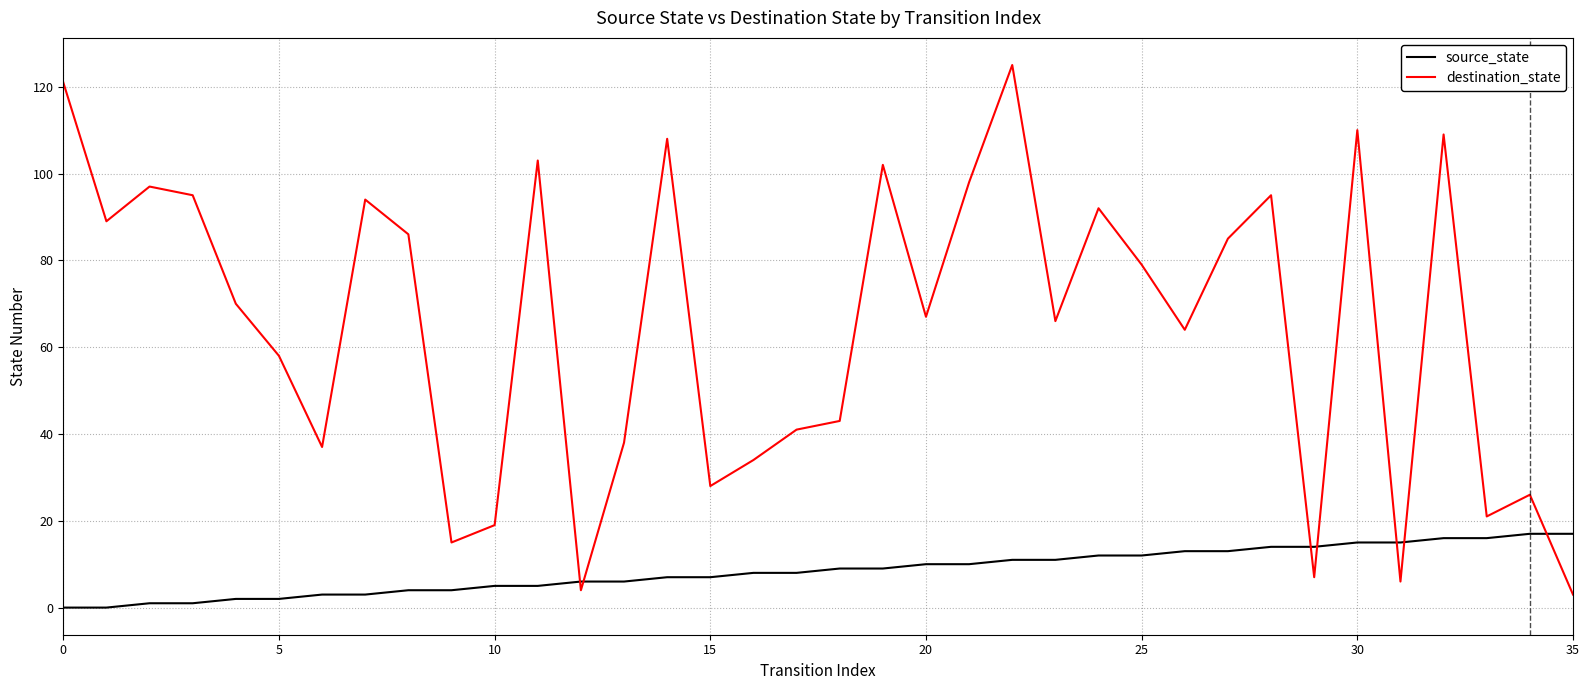

What is the difference between the maximum and minimum values in the destination_state series?

122